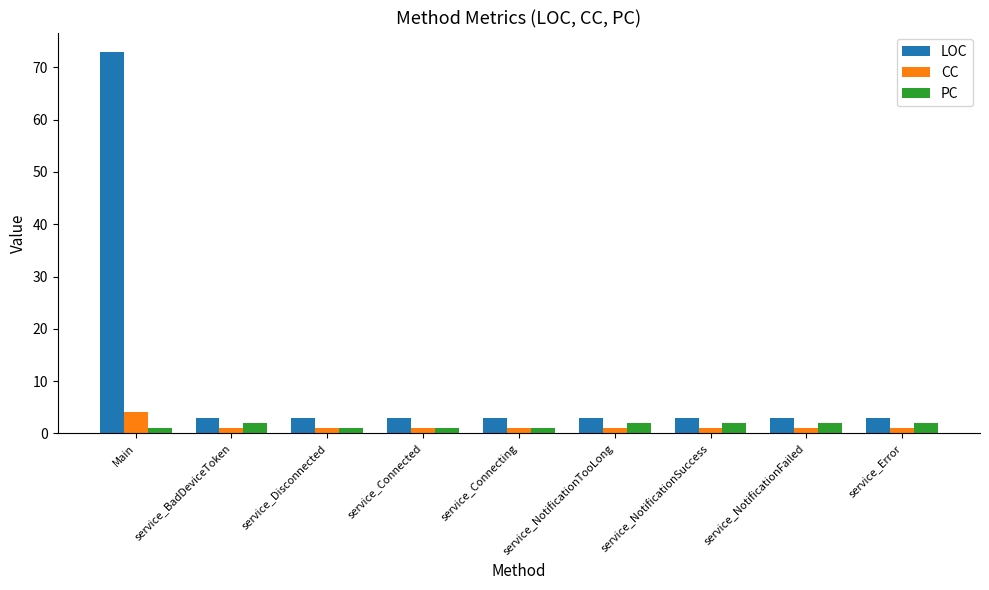

Does the chart contain stacked bars?

No